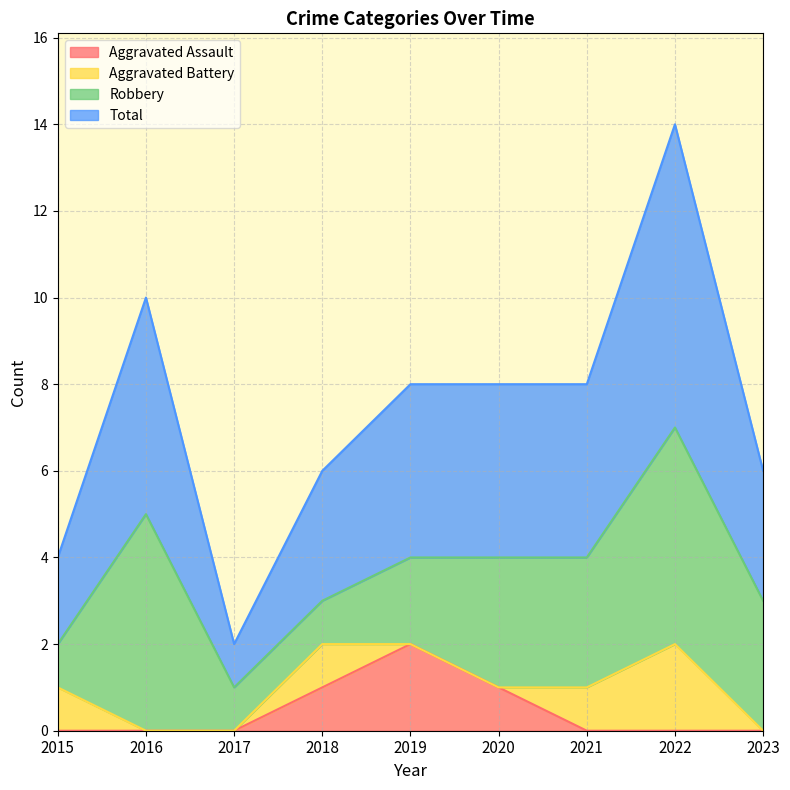

List the labels in order of Aggravated Assault value, smallest first.

2015, 2016, 2017, 2021, 2022, 2023, 2018, 2020, 2019